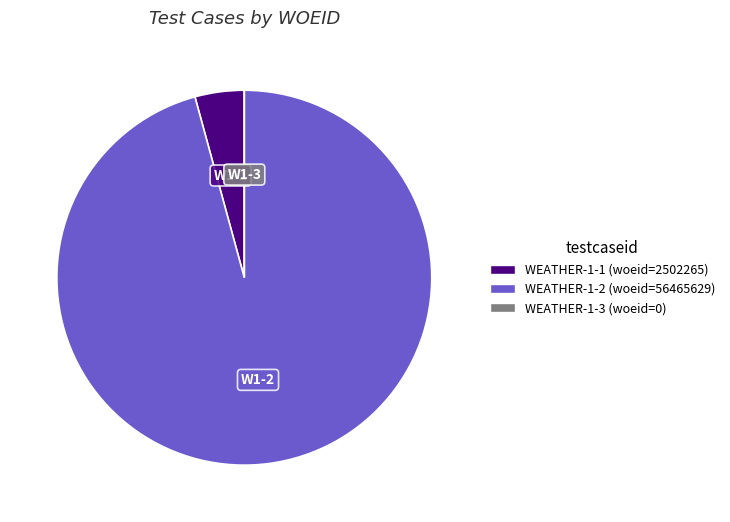

The WEATHER-1-1 slice represents 4% of the pie. True or false?

True